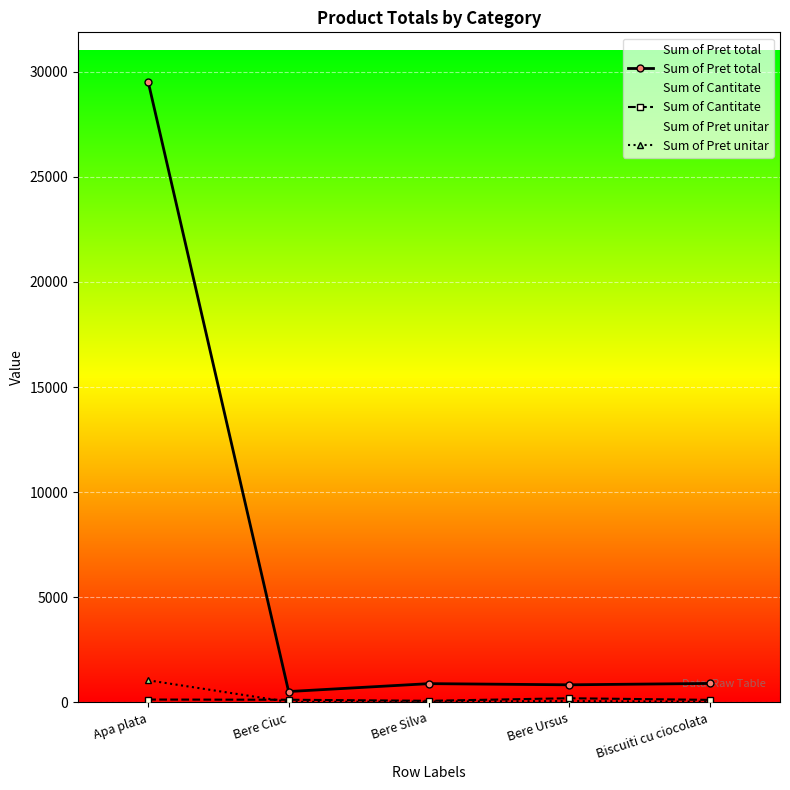

How many data points does each series have?

5